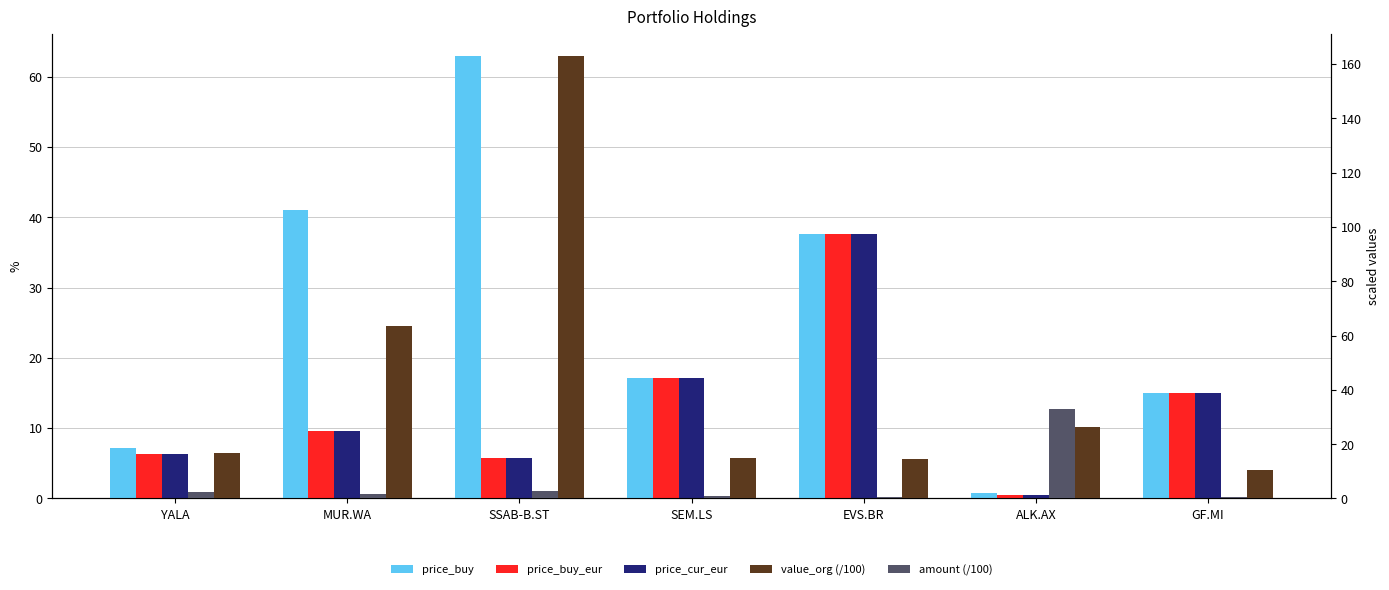

How many values in the price_cur_eur series are below 9?

3